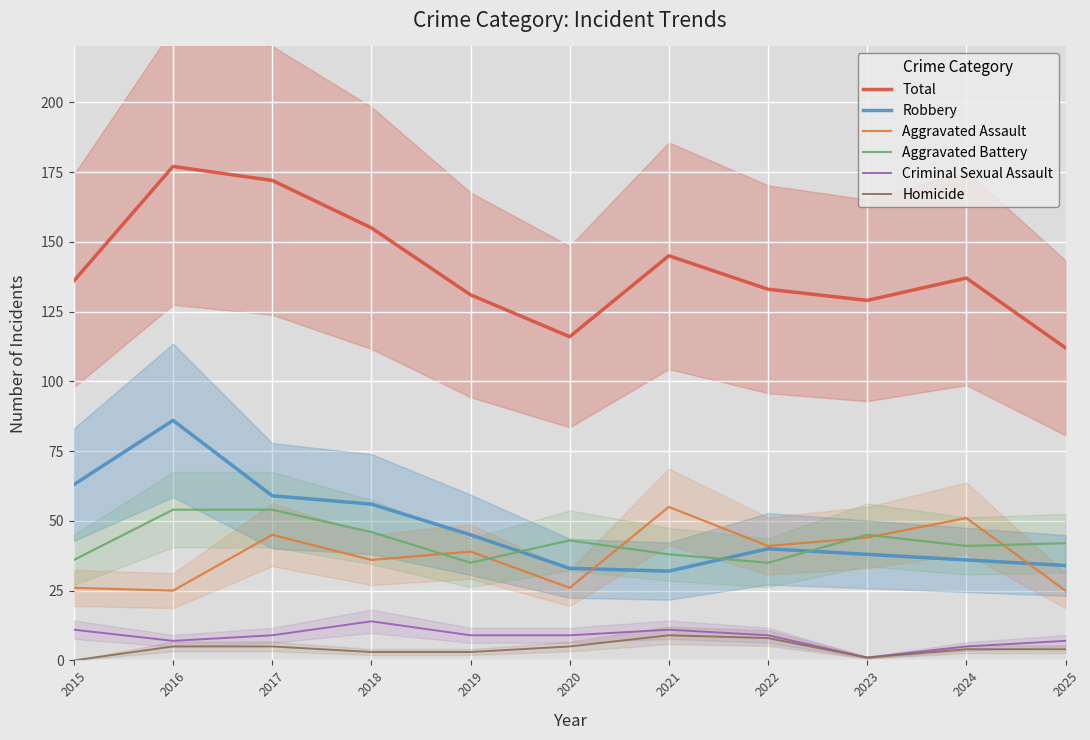

What is the lowest value of the Total series?

112